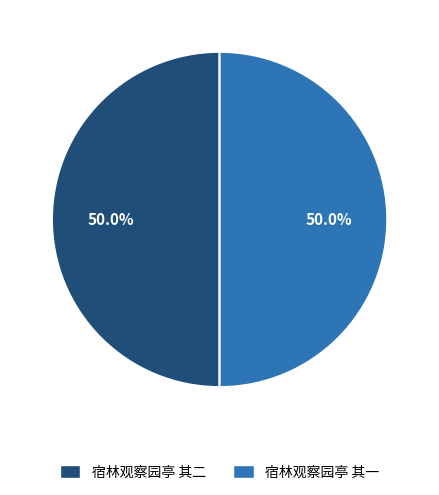

Combined, do 宿林观察园亭 其二 and 宿林观察园亭 其一 account for over 50%?

Yes